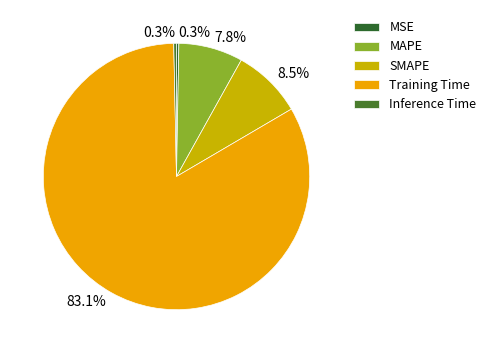

How many segments does this pie chart have?

5